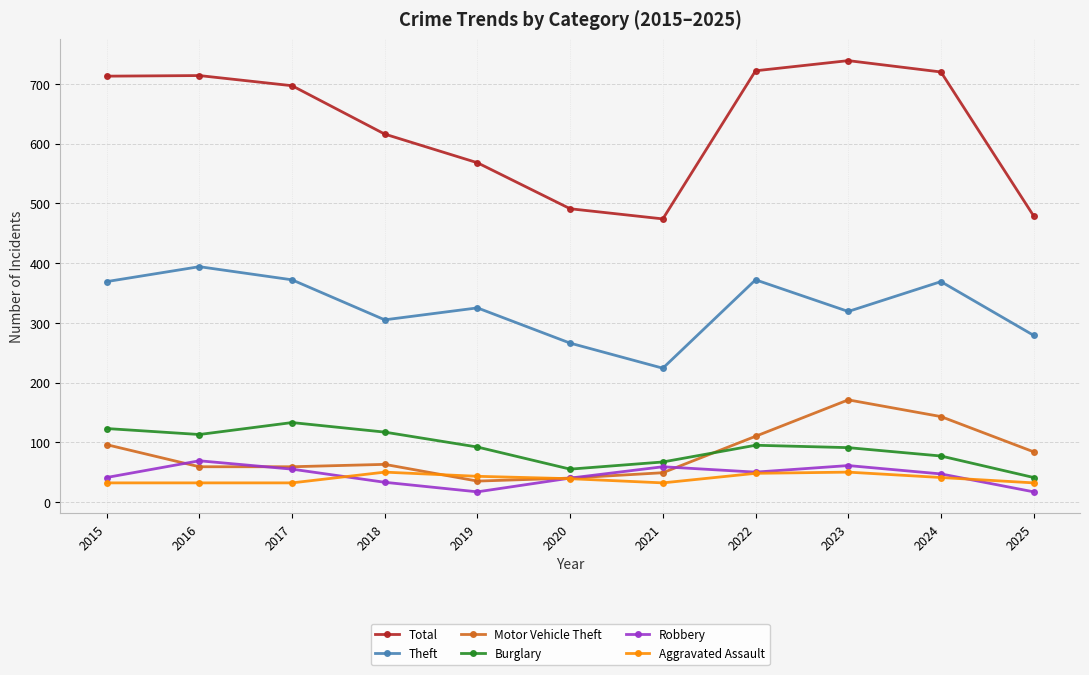

Between which two adjacent categories do Motor Vehicle Theft and Burglary first intersect?

2021 and 2022